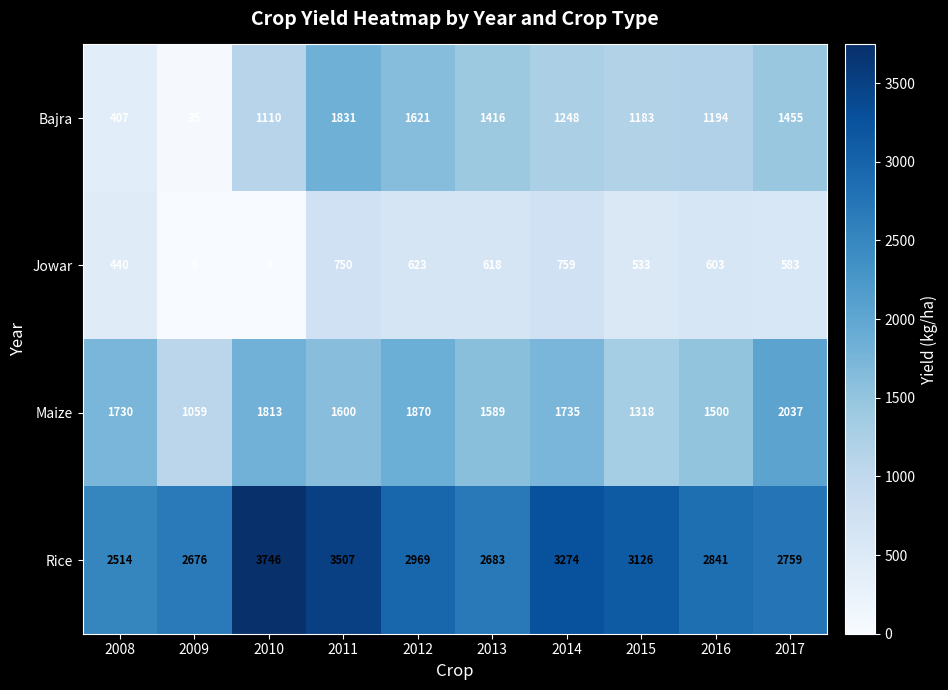

At how many categories does at least one series exceed 1745?

10